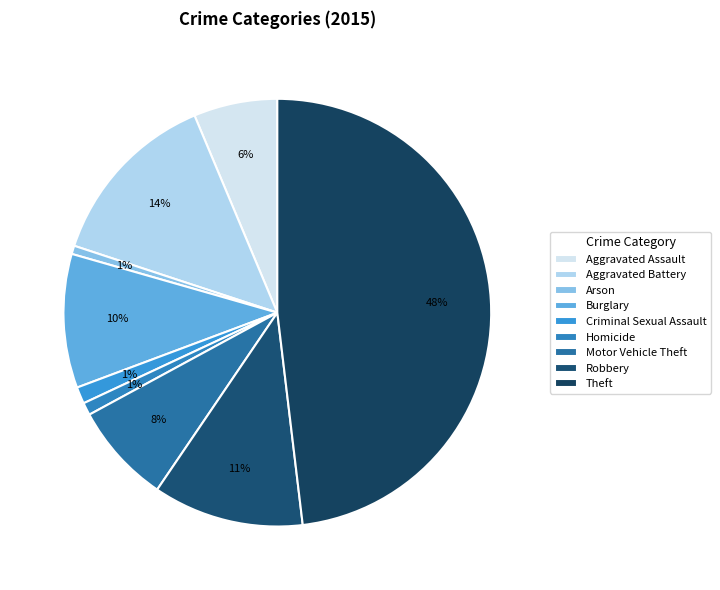

True or false: Homicide accounts for 1% of the total.

True